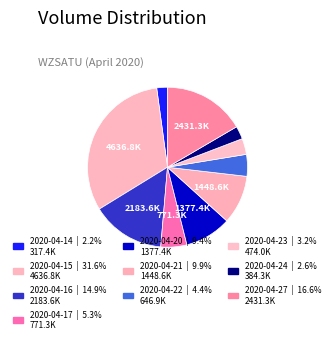

Combined, what portion of the pie is 2020-04-23 and 2020-04-20?

12.6%